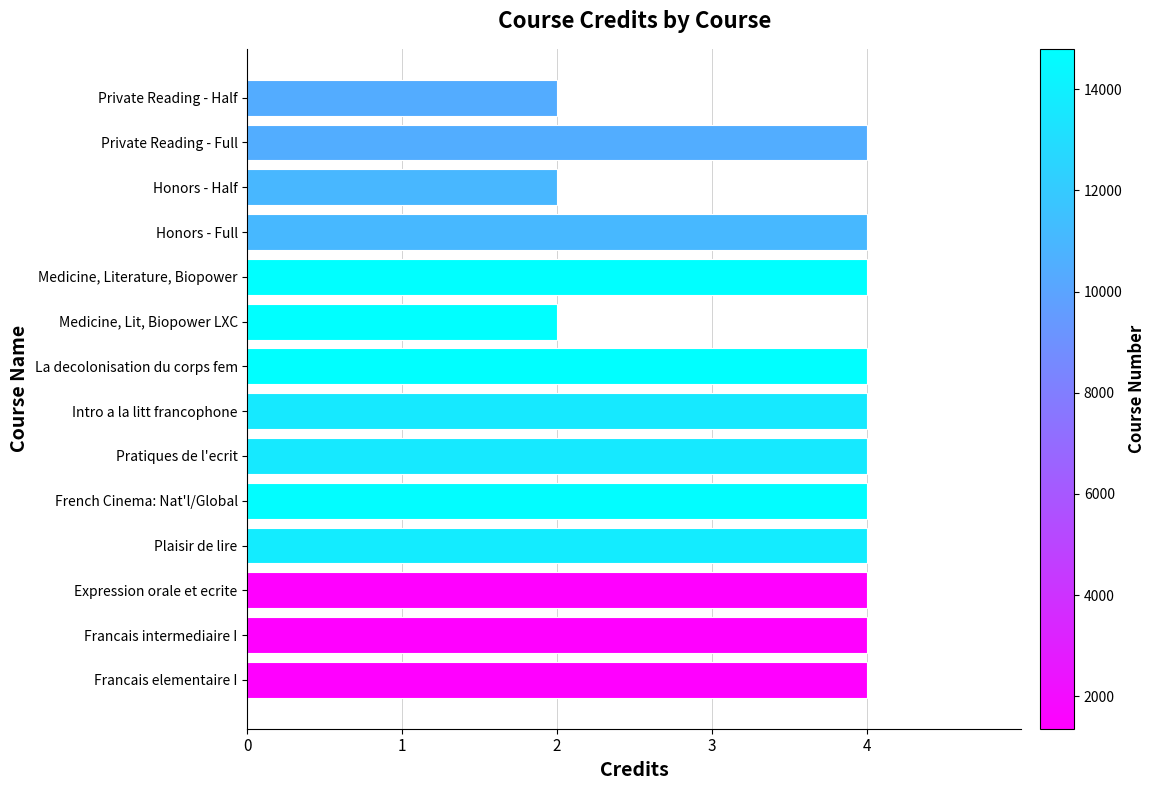

Count the values in the range 4 to 5.

11